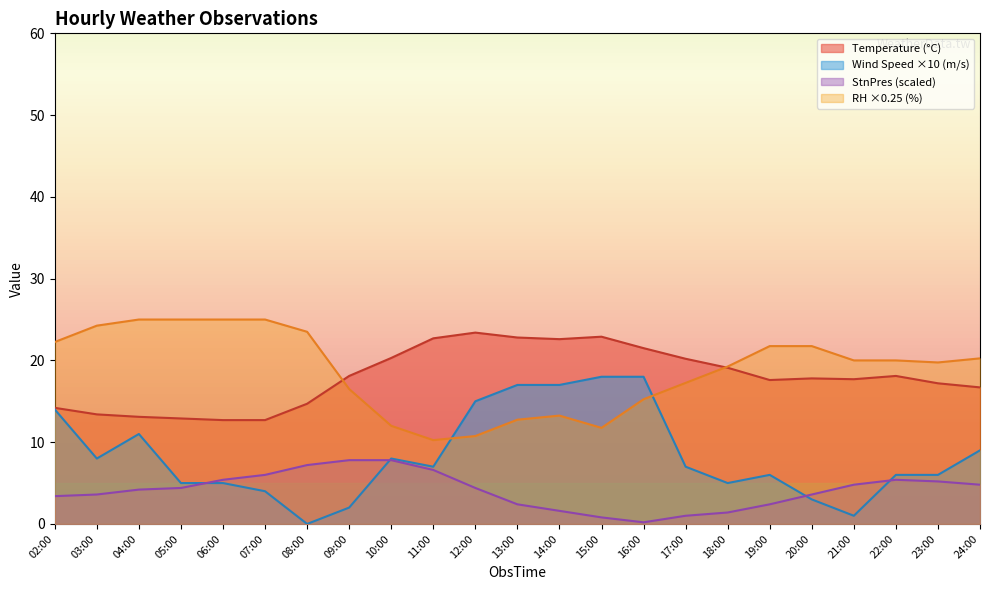

The value of StnPres_scaled at 14:00 is 1.0. True or false?

False